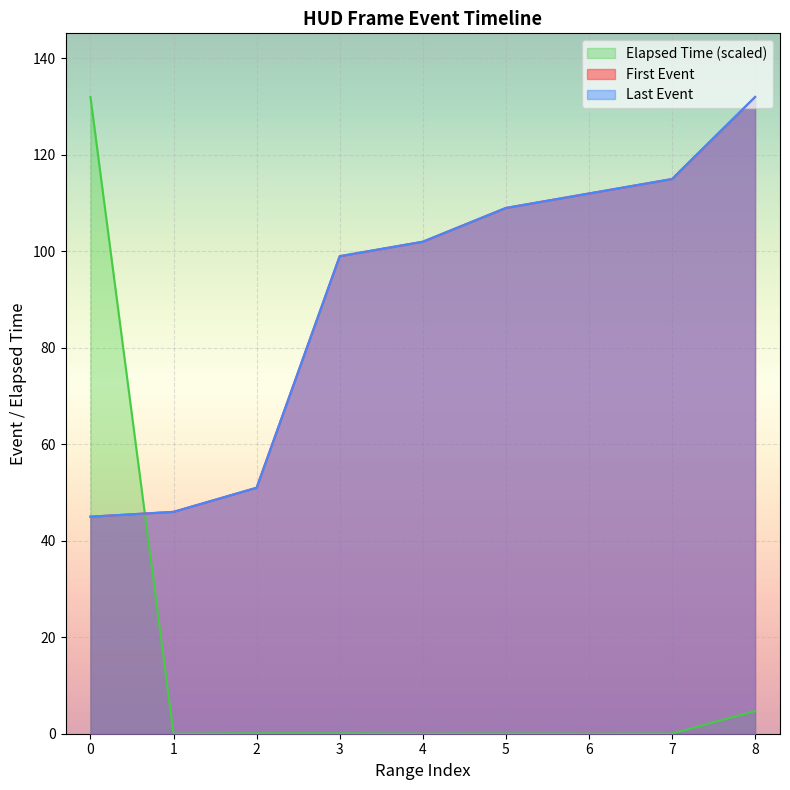

What is the difference between the maximum and second lowest values in the Elapsed Time (scaled) series?

132.0